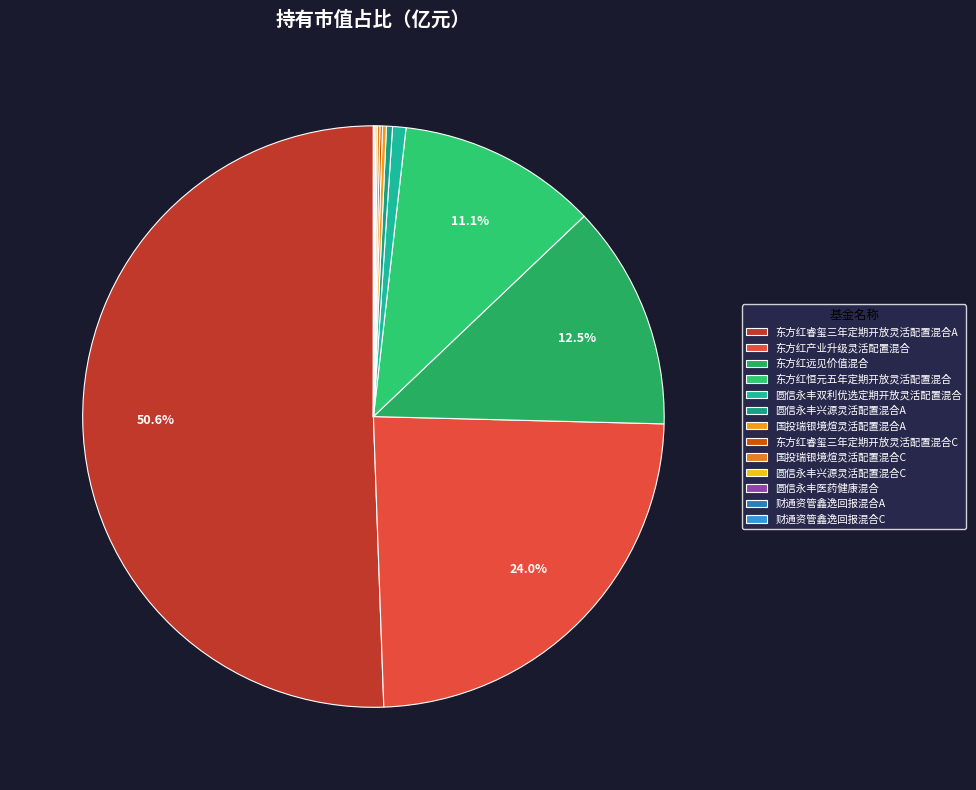

What is the largest slice in the pie chart?

东方红睿玺三年定期开放灵活配置混合A